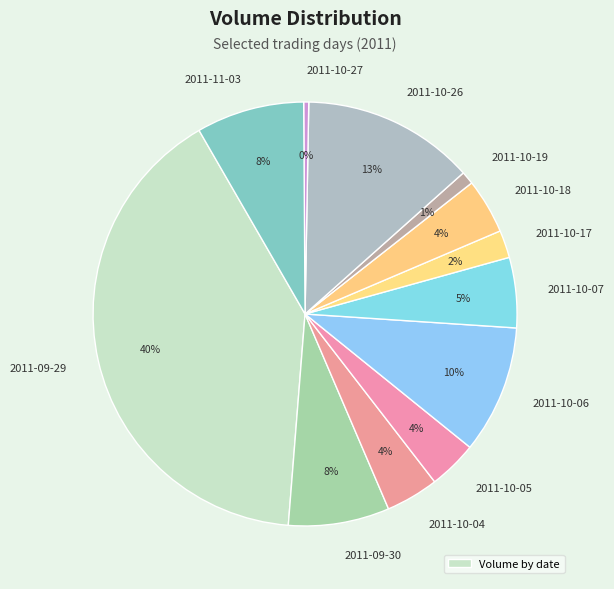

How many slices are in this pie chart?

12